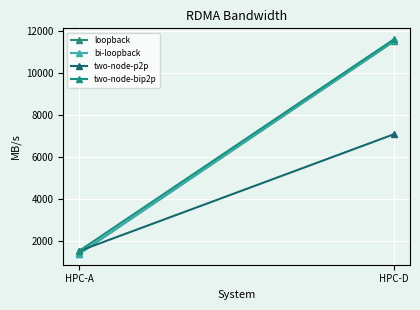

What is the spread (max minus min) of values at HPC-D?

4540.0